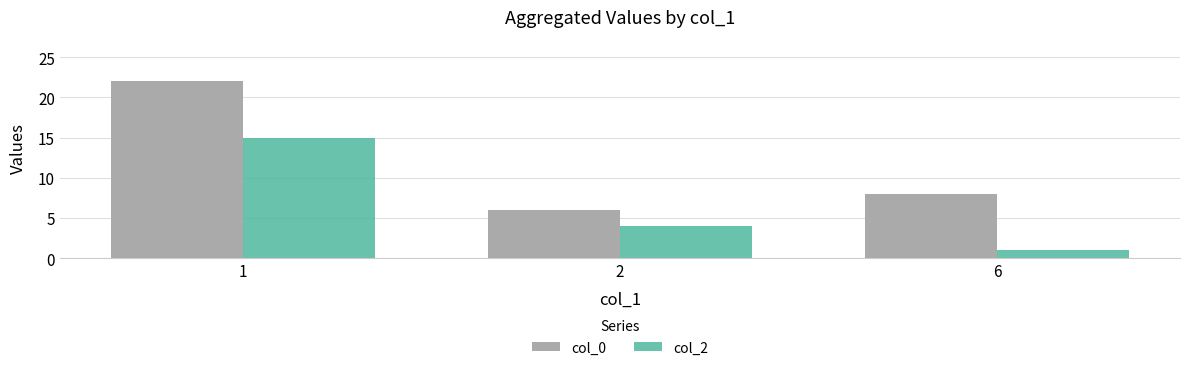

At which category does the chart reach its peak across all series?

1